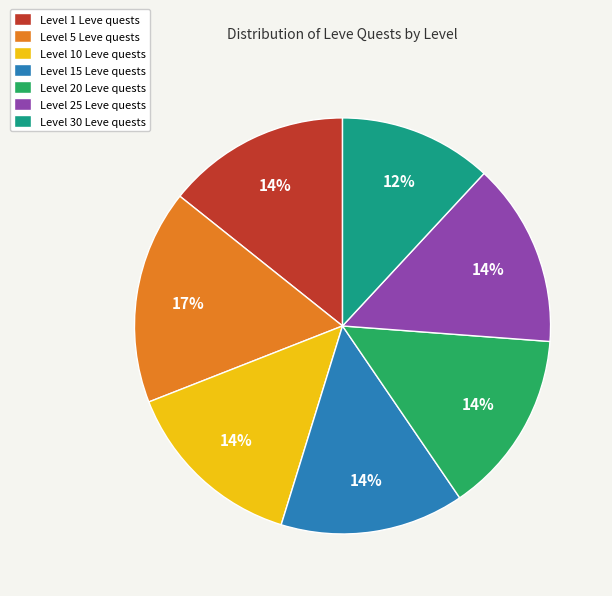

Which slice is the largest?

Level 5 Leve quests